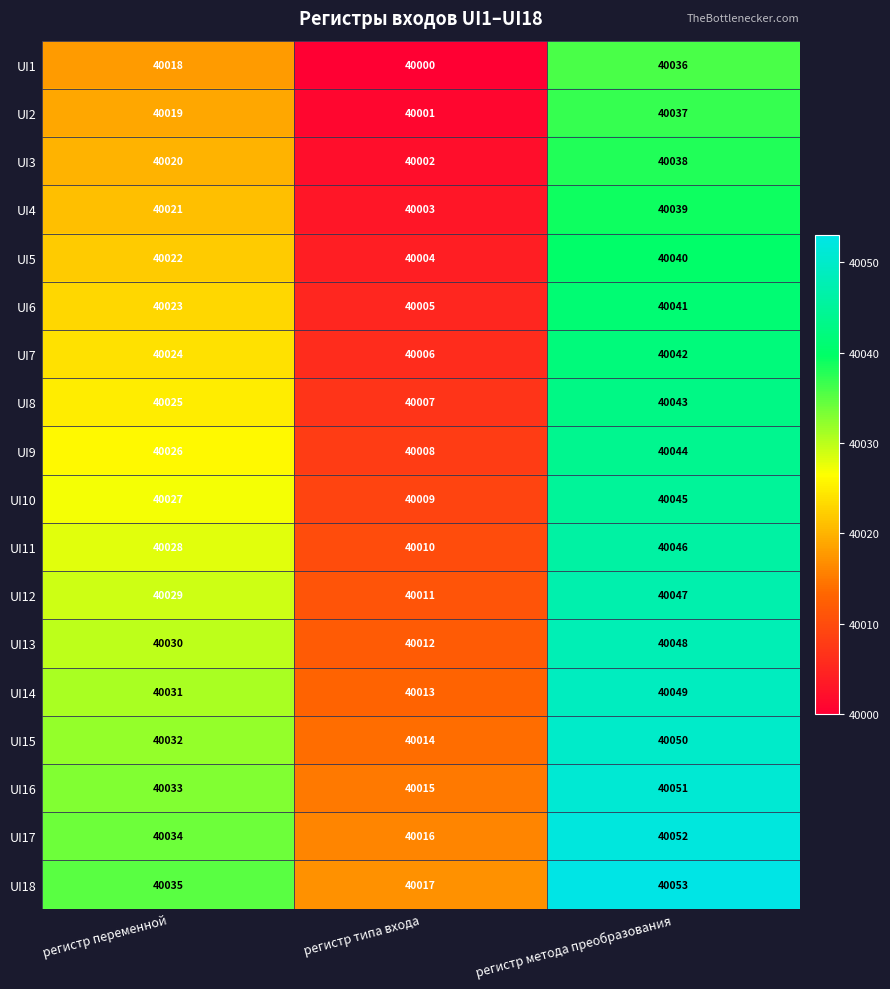

What is the total value across all series at регистр типа входа?

720153